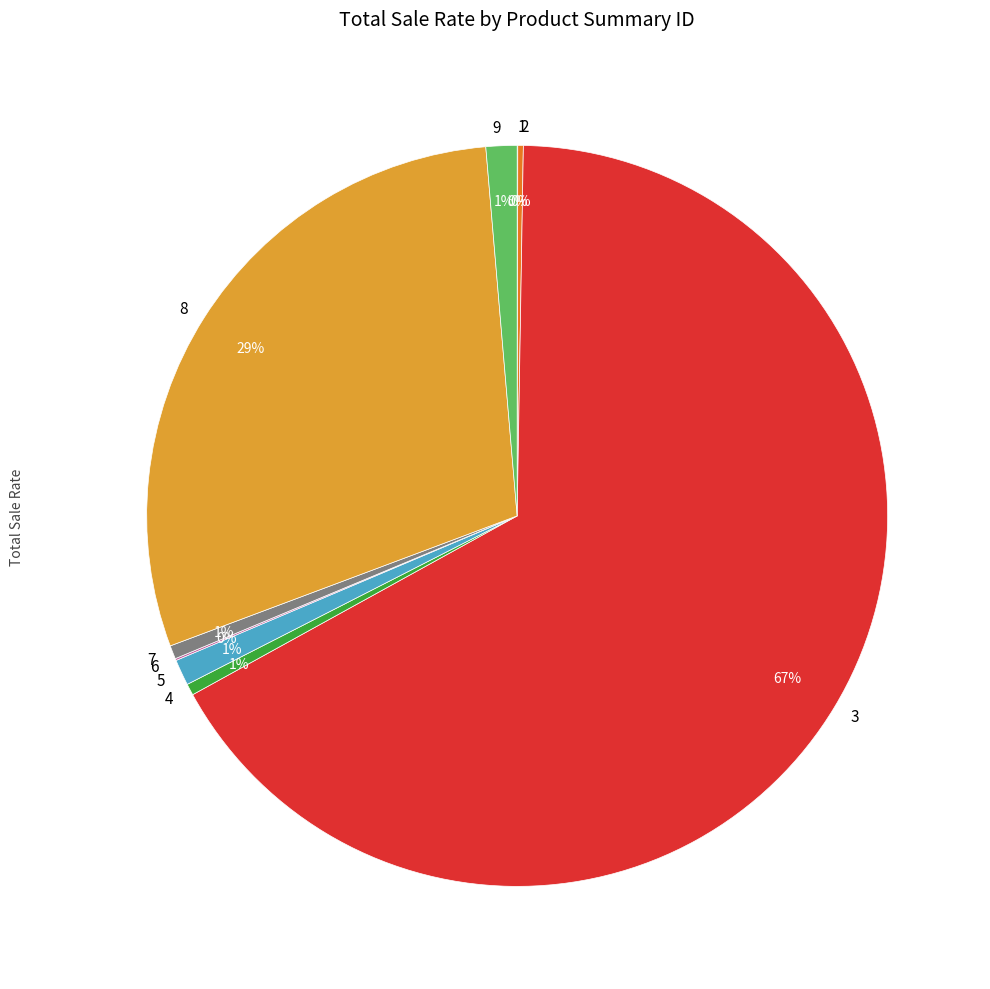

Which category has the biggest portion of the pie?

3